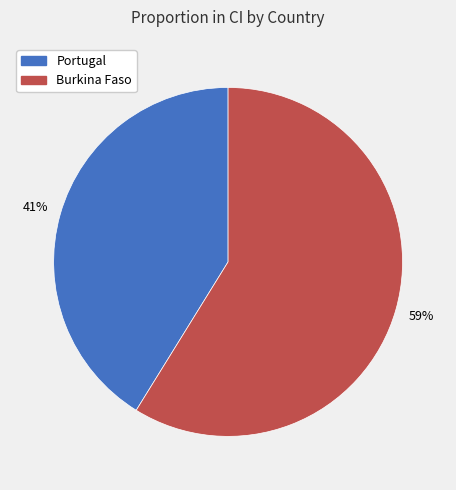

Rank the categories by value from highest to lowest.

Burkina Faso, Portugal